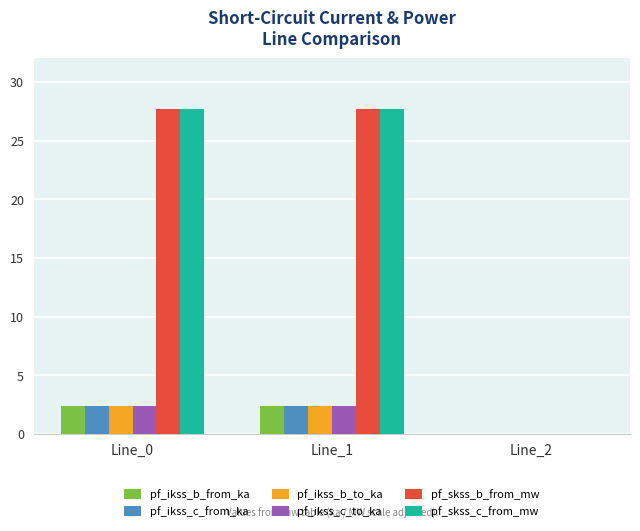

Reading left to right, what are all the values shown in this chart?

pf_ikss_b_from_ka: Line_0=2.4	Line_1=2.4	Line_2=0.0
pf_ikss_c_from_ka: Line_0=2.4	Line_1=2.4	Line_2=0.0
pf_ikss_b_to_ka: Line_0=2.4	Line_1=2.4	Line_2=0.0
pf_ikss_c_to_ka: Line_0=2.4	Line_1=2.4	Line_2=0.0
pf_skss_b_from_mw: Line_0=27.7	Line_1=27.7	Line_2=0.0
pf_skss_c_from_mw: Line_0=27.7	Line_1=27.7	Line_2=0.0